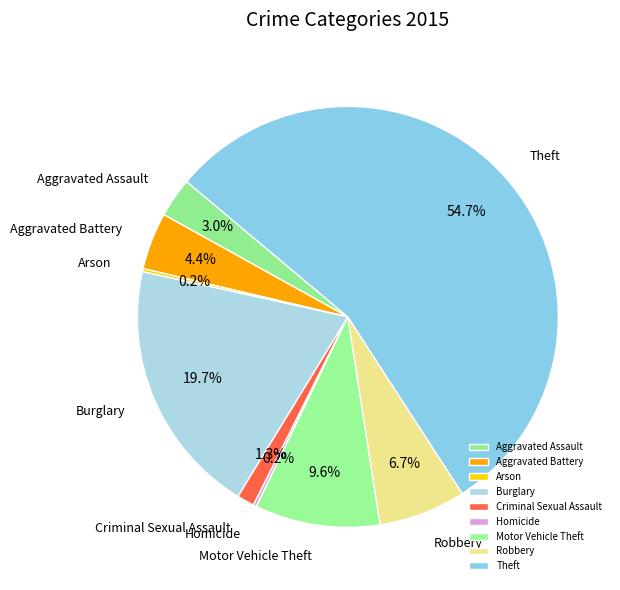

Is it true that Aggravated Battery is 4% of the pie?

True